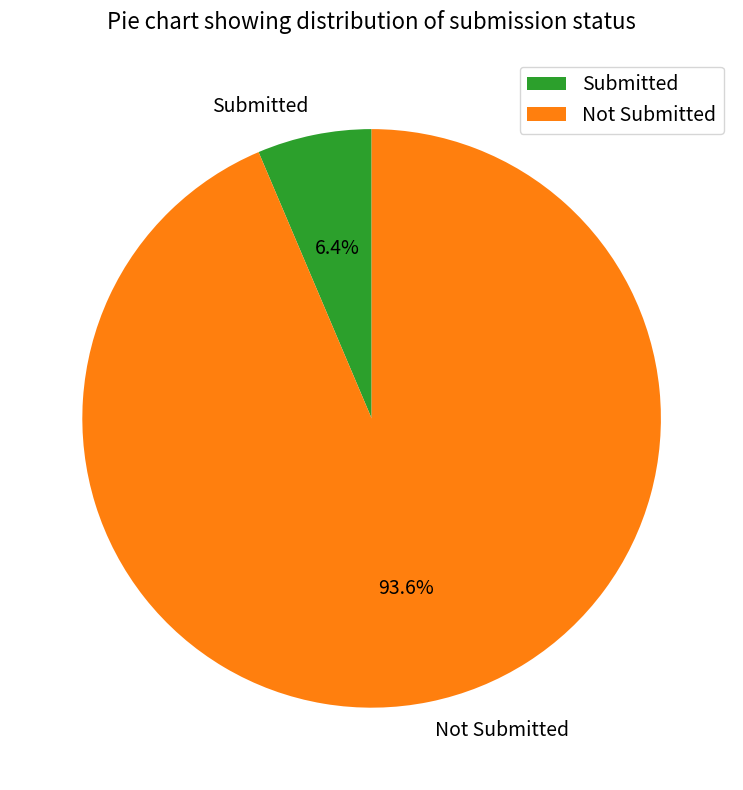

What percentage is NOT represented by Submitted?

93.6%